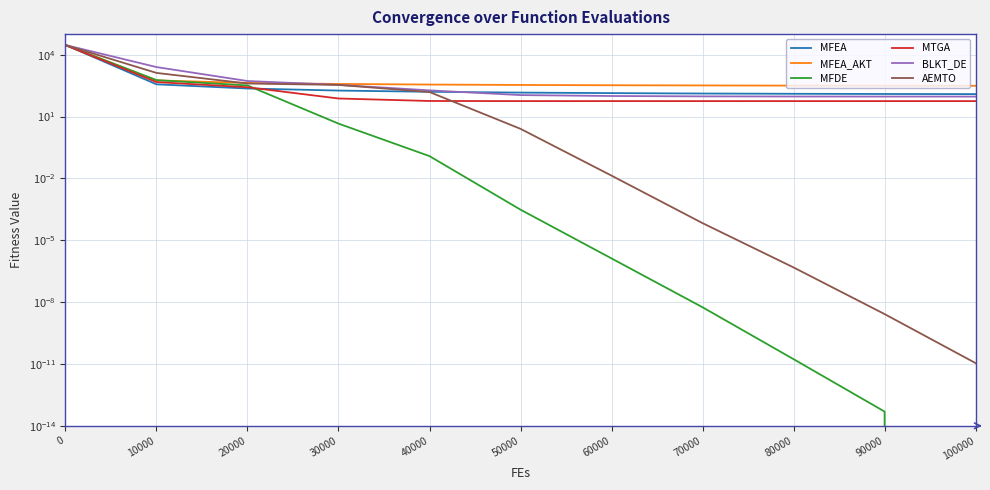

Is it true that MFEA equals 137.4 at 60000?

True